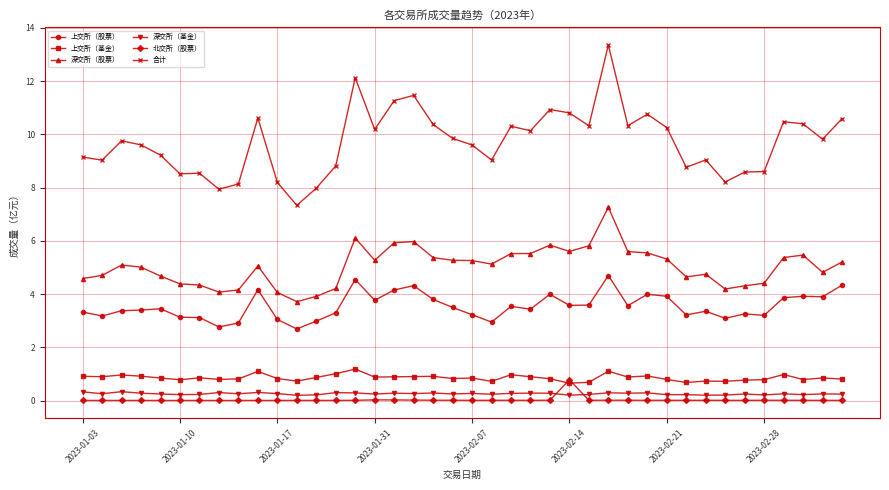

True or false: 深交所（股票） and 上交所（股票） intersect in this chart.

False